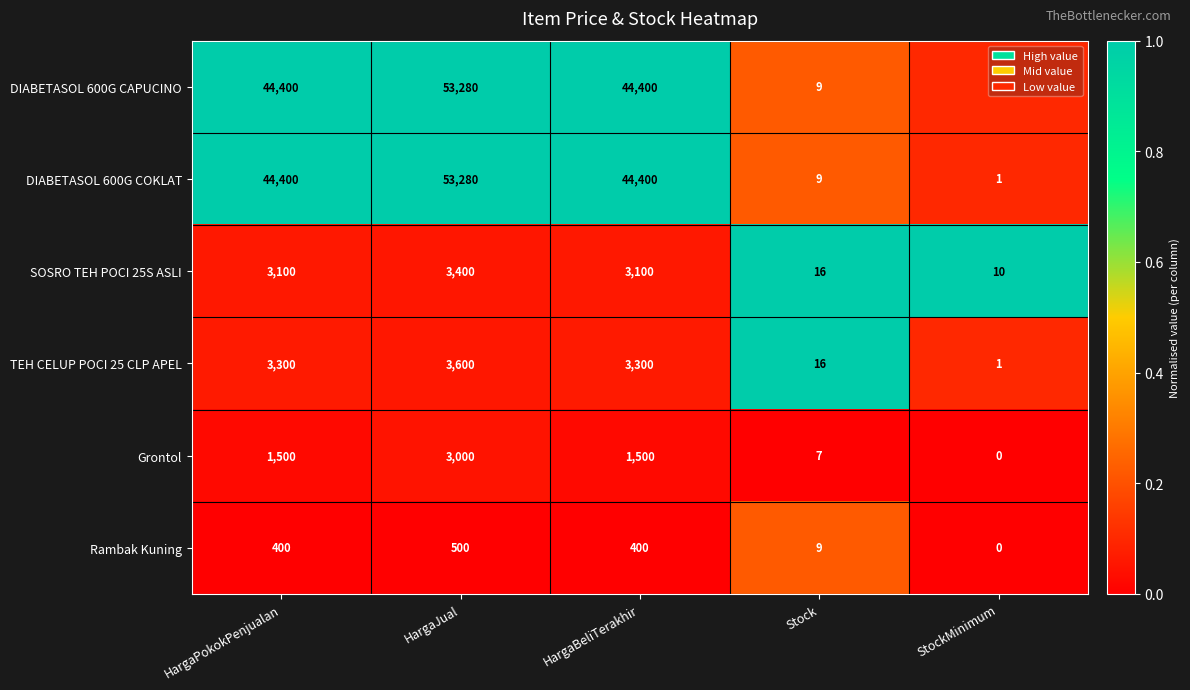

What is the greatest value displayed?

53280